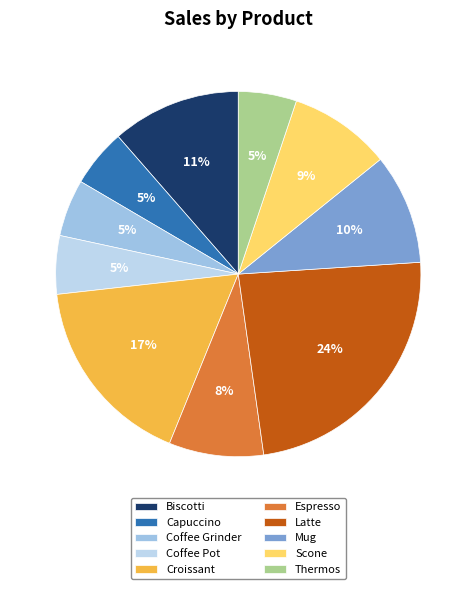

True or false: Espresso accounts for 8% of the total.

True